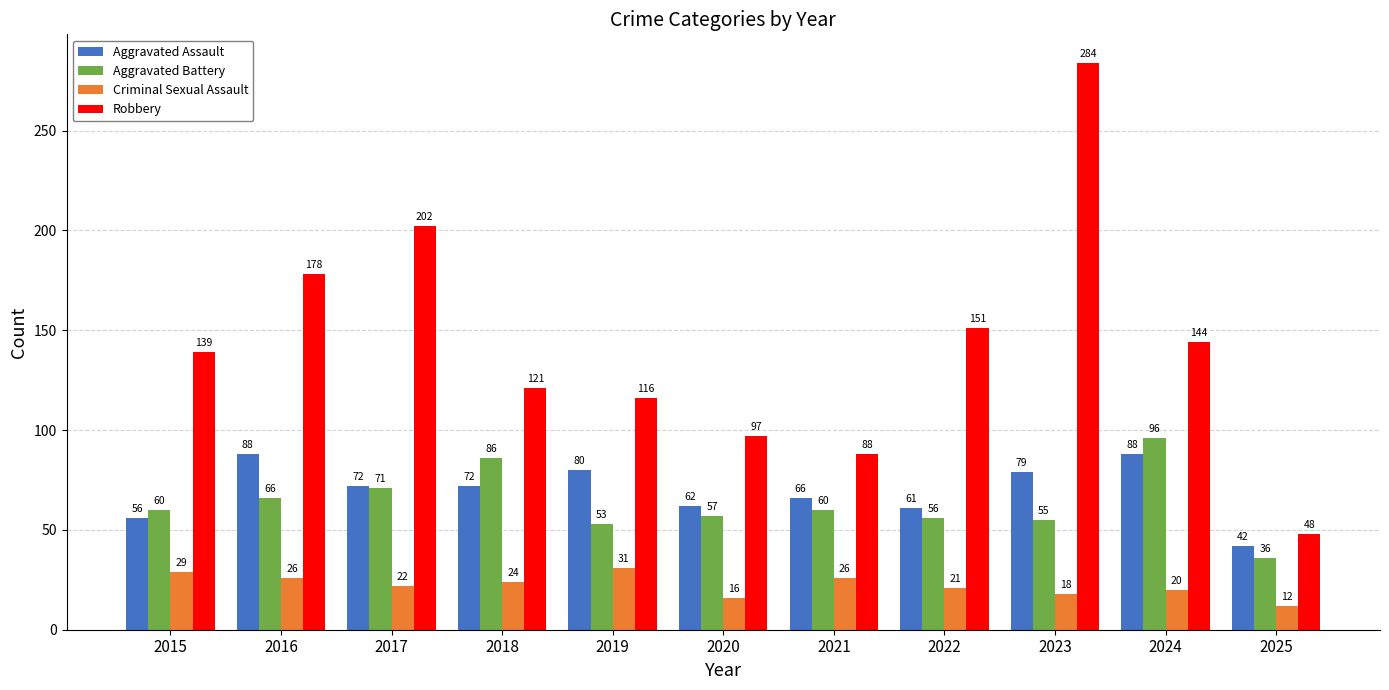

Which category has the highest value across all series?

2023